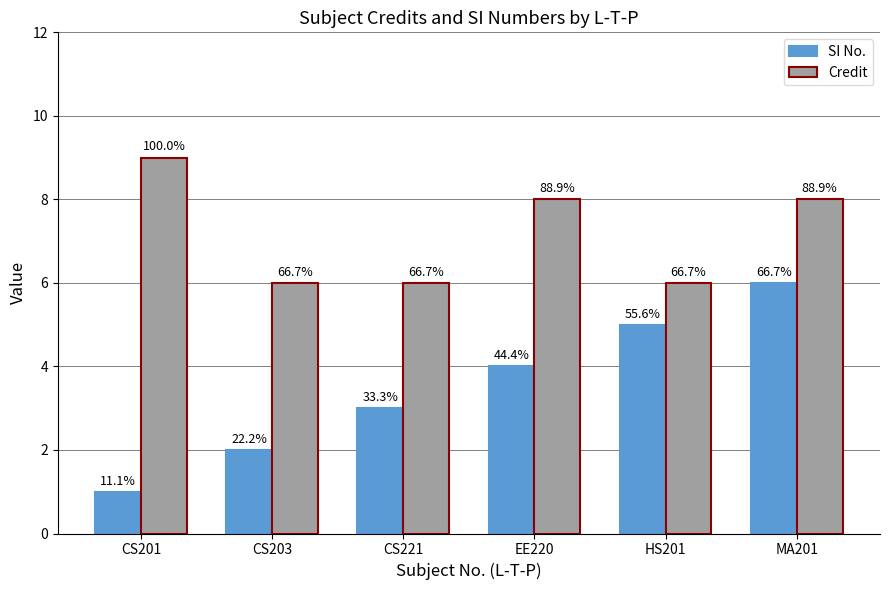

What are all the series names shown in the legend?

SI No., Credit